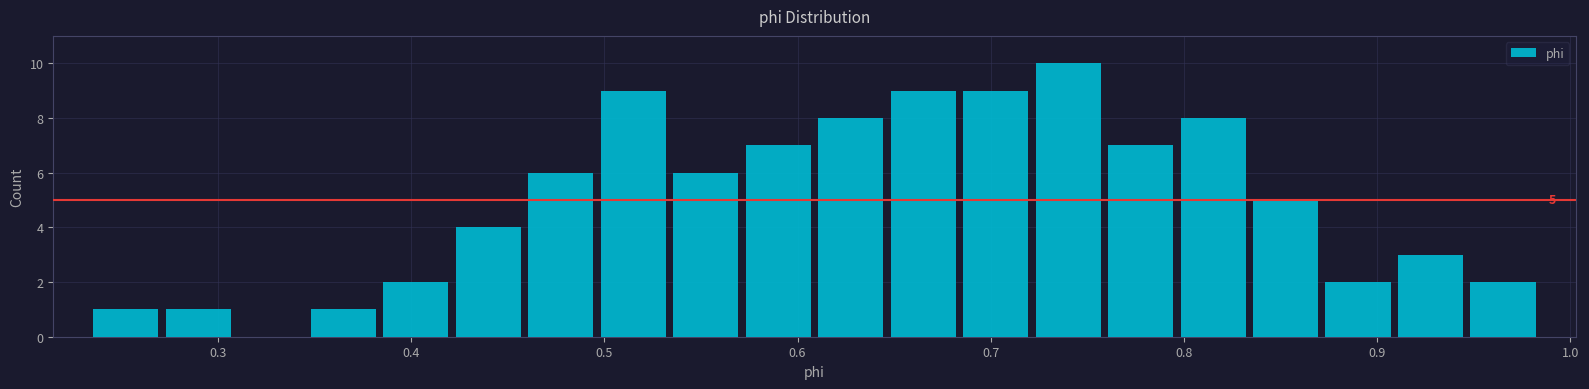

Read against the x-axis, roughly where is the centre of the tallest bar?

0.74